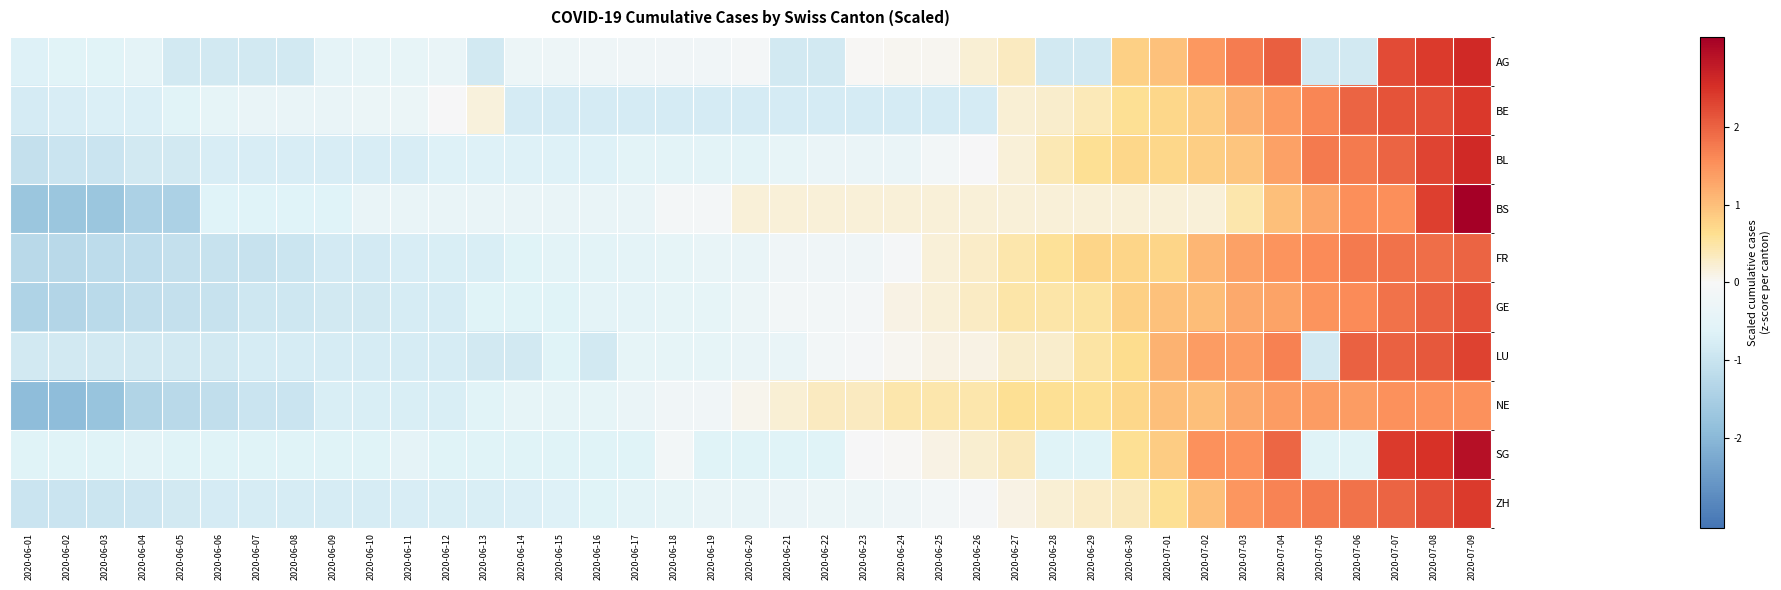

Count the number of categories in the chart.

39